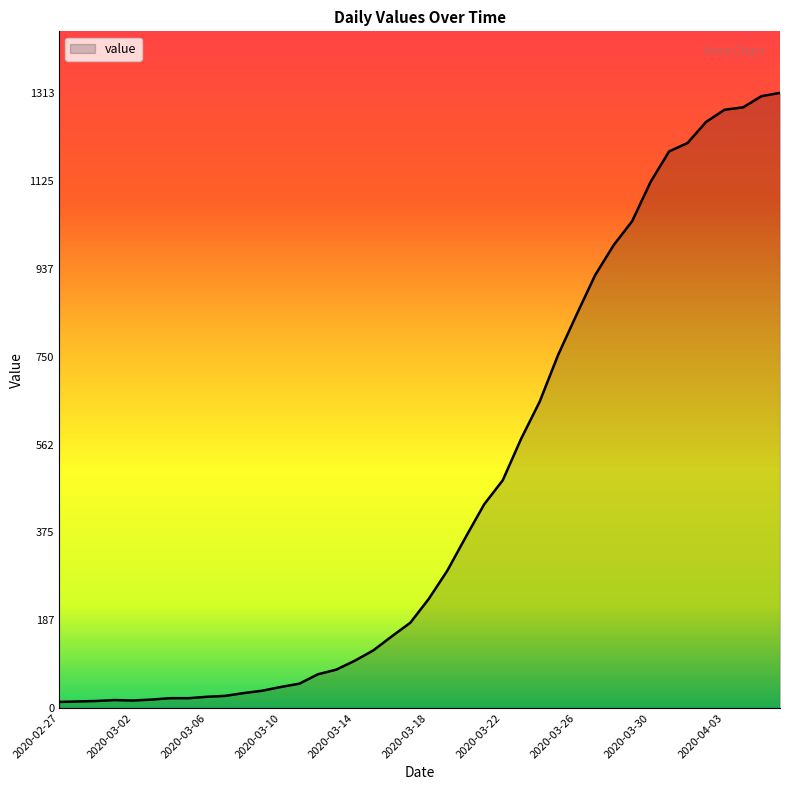

What is the maximum value shown in the chart?

1313